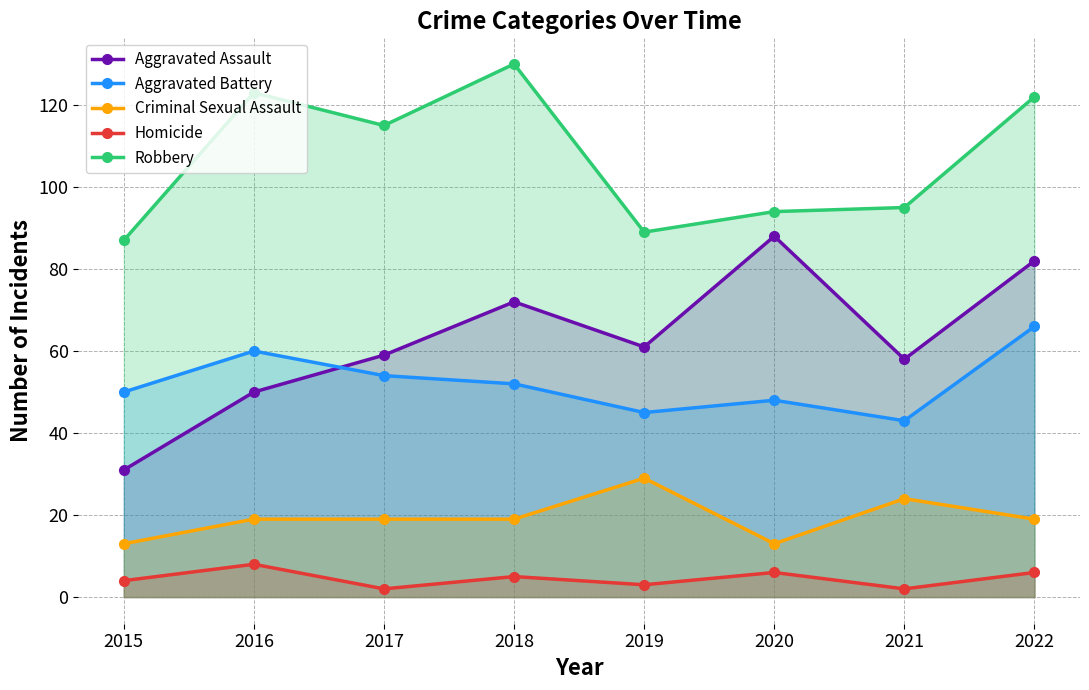

True or false: Criminal Sexual Assault has a value of 19 at 2020.

False